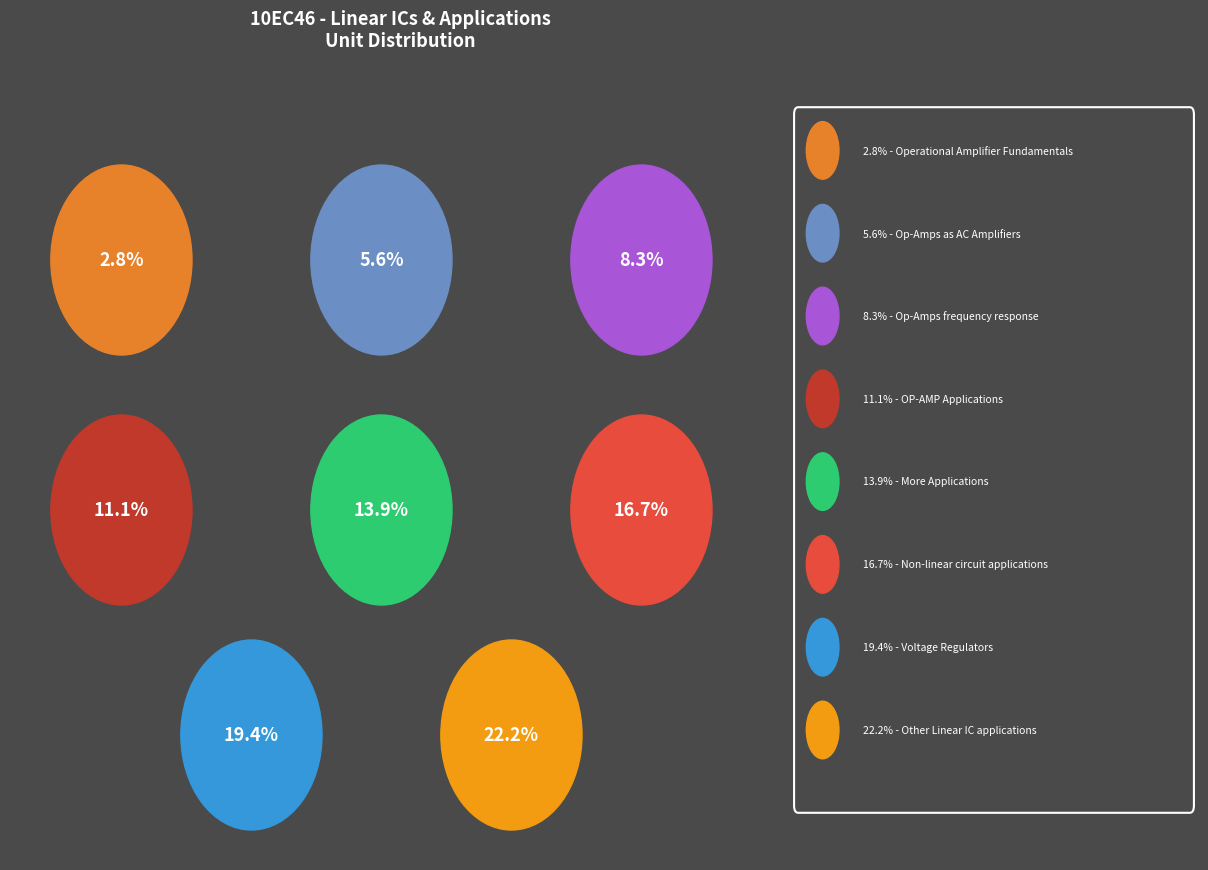

Rank the categories by value from highest to lowest.

Other Linear IC
applications, Voltage
Regulators, Non-linear circuit
applications, More
Applications, OP-AMP
Applications, Op-Amps frequency
response, Op-Amps as AC
Amplifiers, Operational Amplifier
Fundamentals